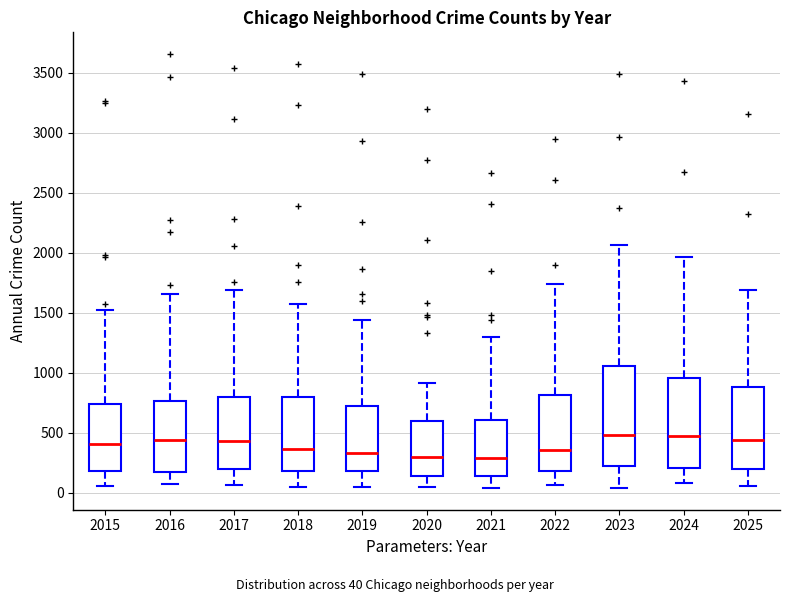

Reading left to right, read every box against the y-axis: the position of its median line, the range the box covers, and the ends of its whiskers. The values are not printed on the chart, so give them approximately, as read against the axis.

2015: median 400, box 200 to 750, whiskers 50 to 1500
2016: median 450, box 150 to 750, whiskers 50 to 1650
2017: median 450, box 200 to 800, whiskers 50 to 1700
2018: median 350, box 200 to 800, whiskers 50 to 1550
2019: median 350, box 200 to 750, whiskers 50 to 1450
2020: median 300, box 150 to 600, whiskers 50 to 900
2021: median 300, box 150 to 600, whiskers 50 to 1300
2022: median 350, box 200 to 800, whiskers 50 to 1750
2023: median 500, box 200 to 1050, whiskers 50 to 2050
2024: median 450, box 200 to 950, whiskers 100 to 1950
2025: median 450, box 200 to 900, whiskers 50 to 1700